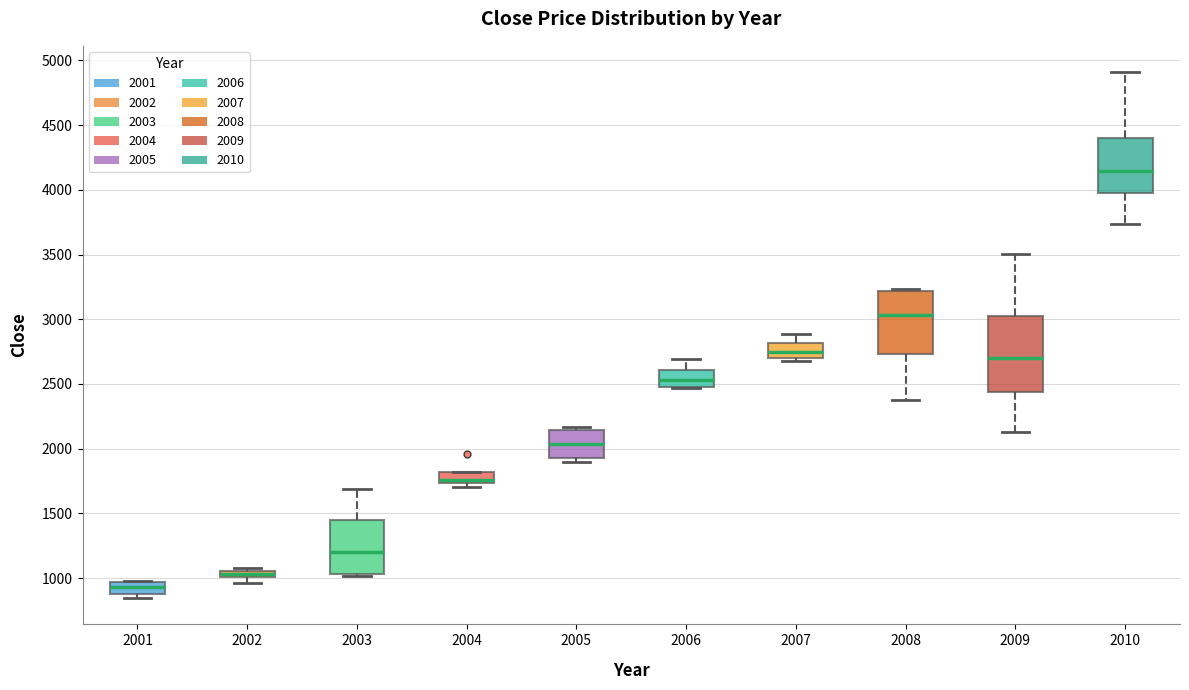

Which box is the tallest, from its lower edge to its upper edge?

2009